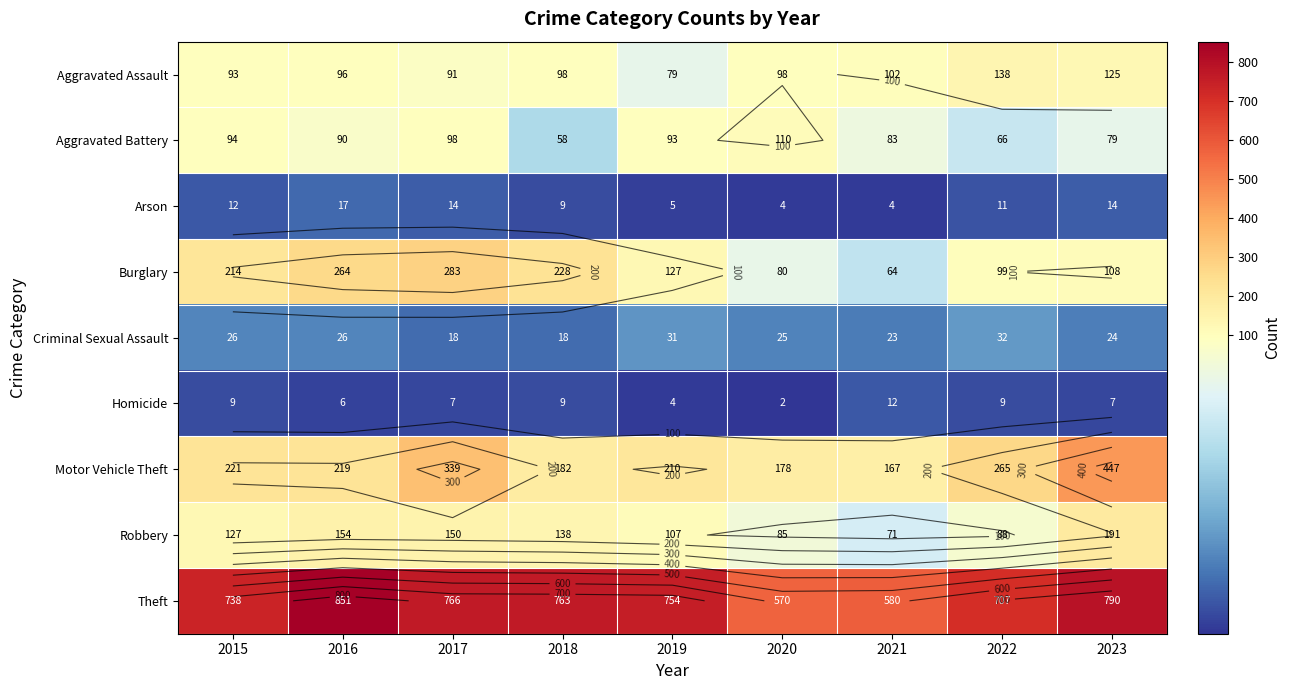

At how many categories does at least one series exceed 11?

9